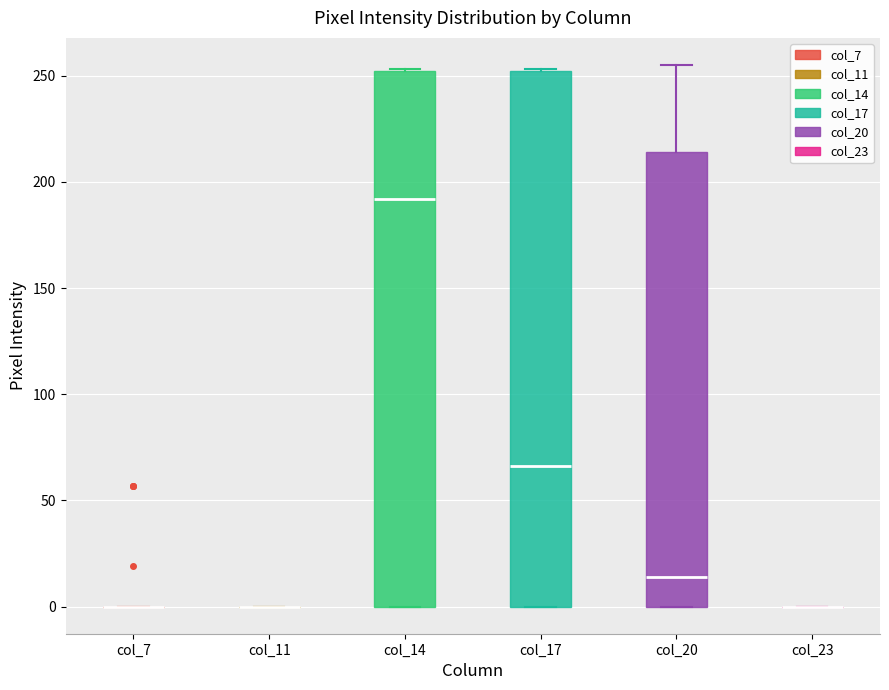

Reading left to right, transcribe this box plot: for each box, give where its median line is, the range the box spans, and where its two whiskers end, as read against the y-axis. The values are not printed on the chart, so give them approximately, as read against the axis.

col_7: box collapsed to a line at 0, whiskers 0 to 0
col_11: box collapsed to a line at 0, whiskers 0 to 0
col_14: median 190, box 0 to 250, whiskers 0 to 255
col_17: median 65, box 0 to 250, whiskers 0 to 255
col_20: median 15, box 0 to 215, whiskers 0 to 255
col_23: box collapsed to a line at 0, whiskers 0 to 0